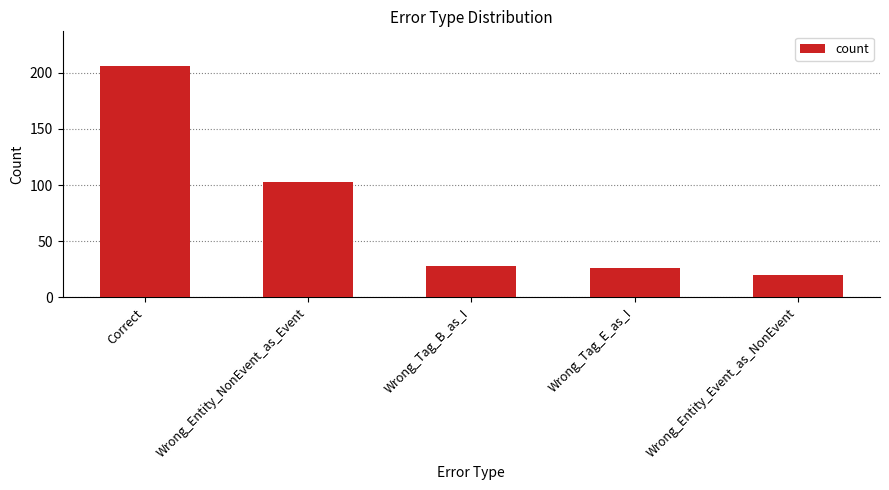

The chart shows a value of 206 at Correct. True or false?

True